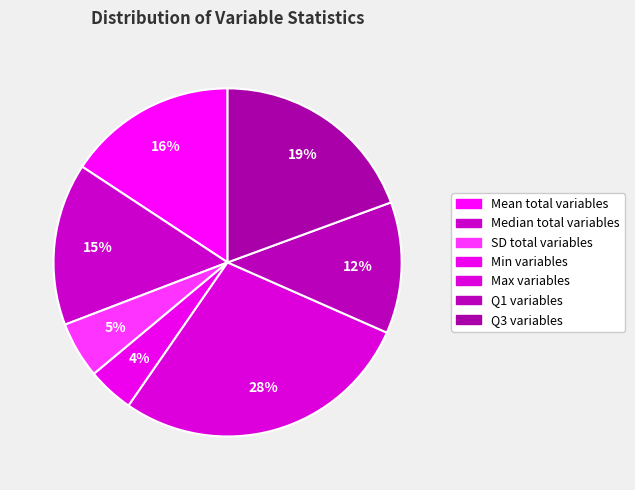

Does Q3 variables represent more than half of the total?

No